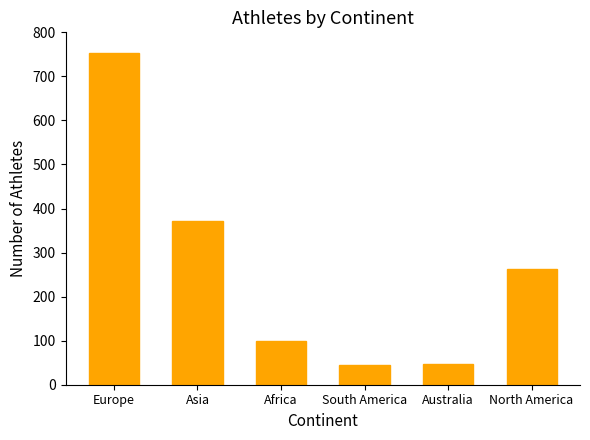

Where does the data first go above 263?

Europe